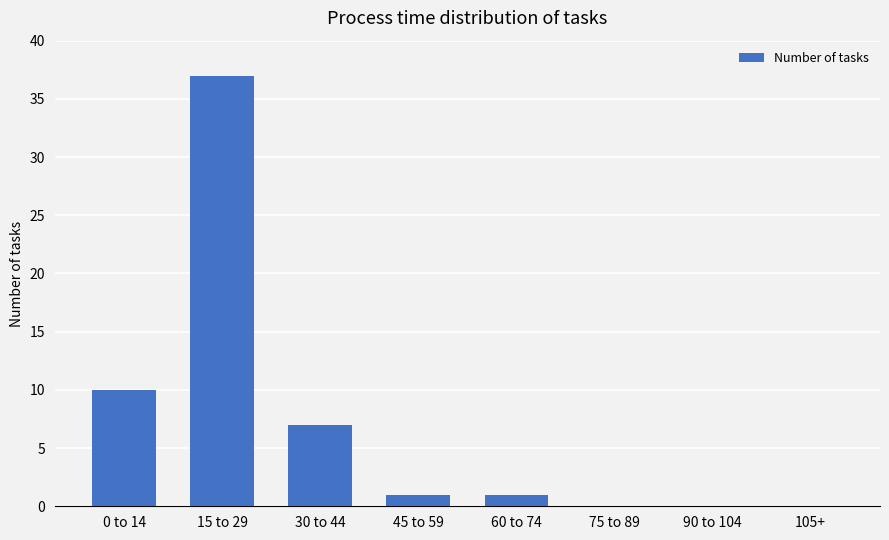

Where is the data nearest to the value 18?

0 to 14